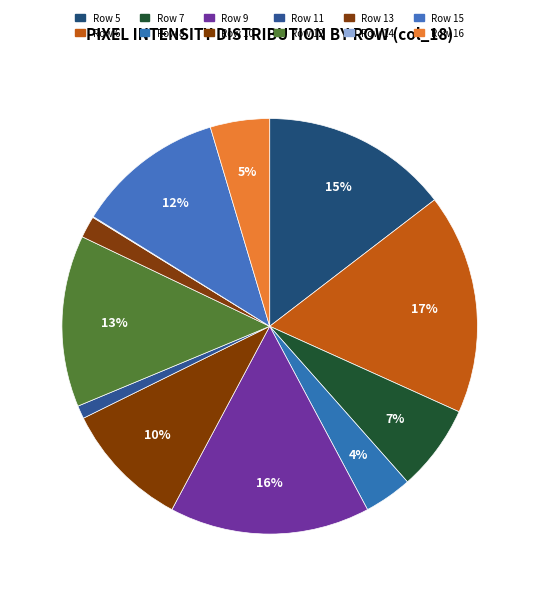

Between Row 15 and Row 14, which is larger?

Row 15